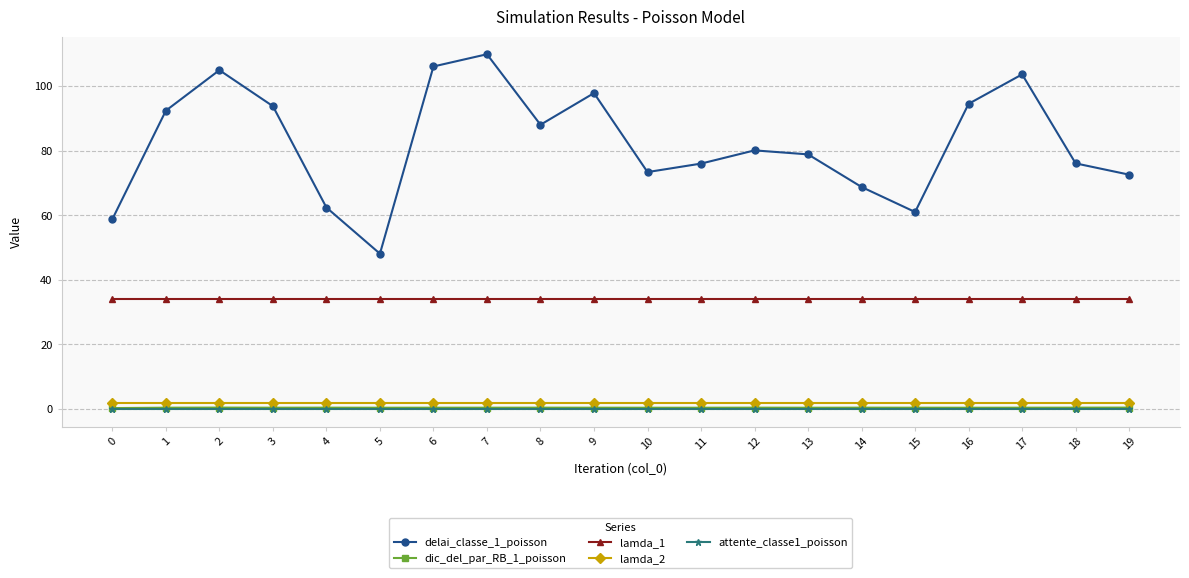

True or false: lamda_2 and lamda_1 intersect in this chart.

False